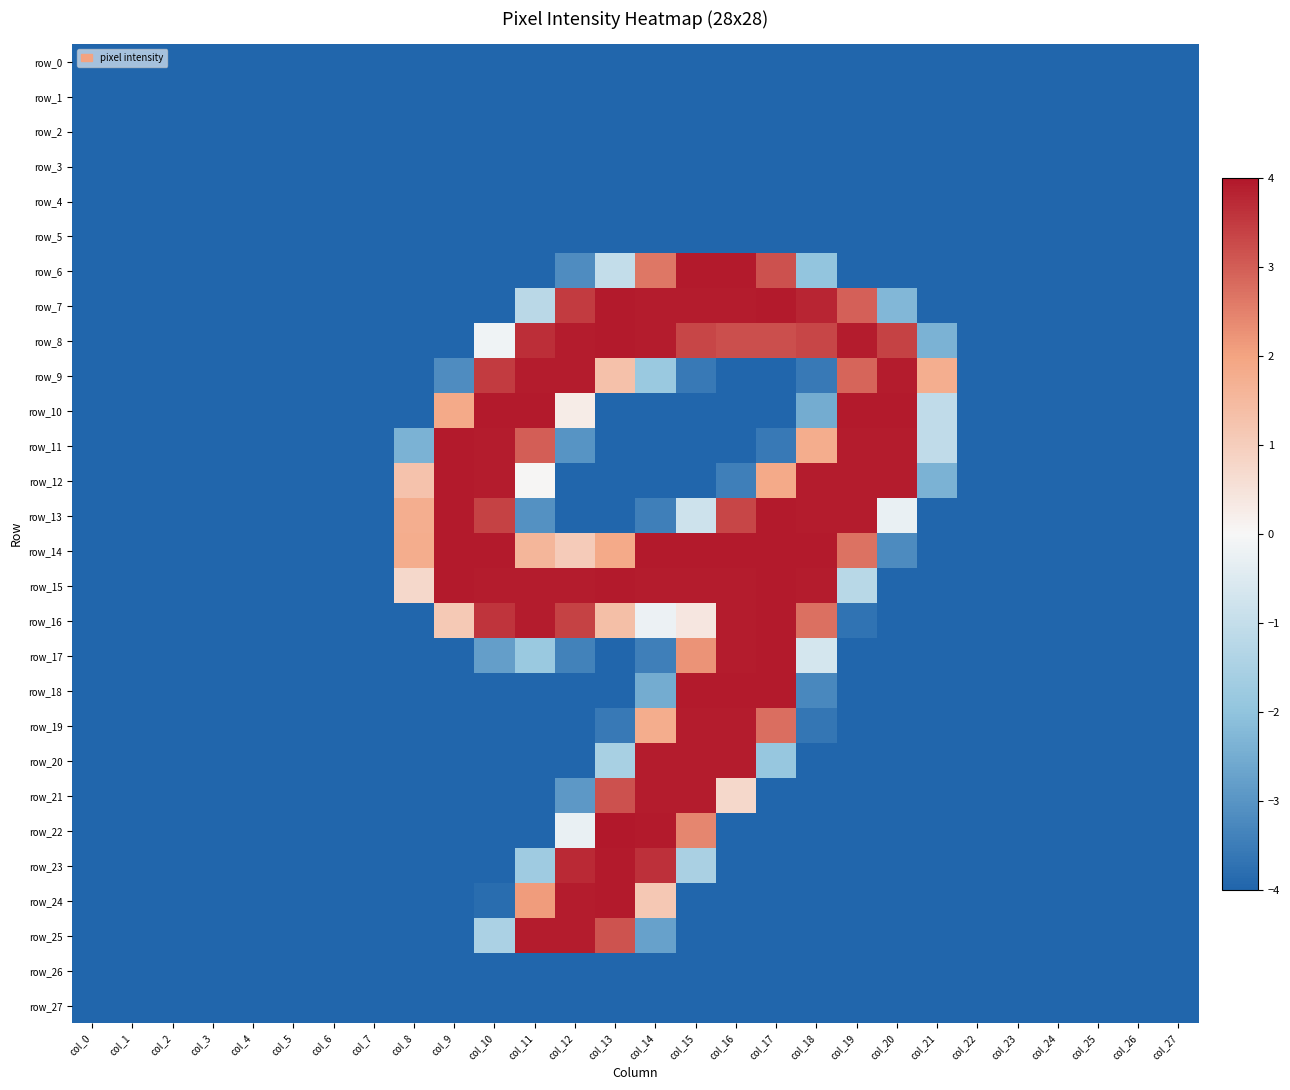

What is the approximate value of row_6 at col_8?

-4.0